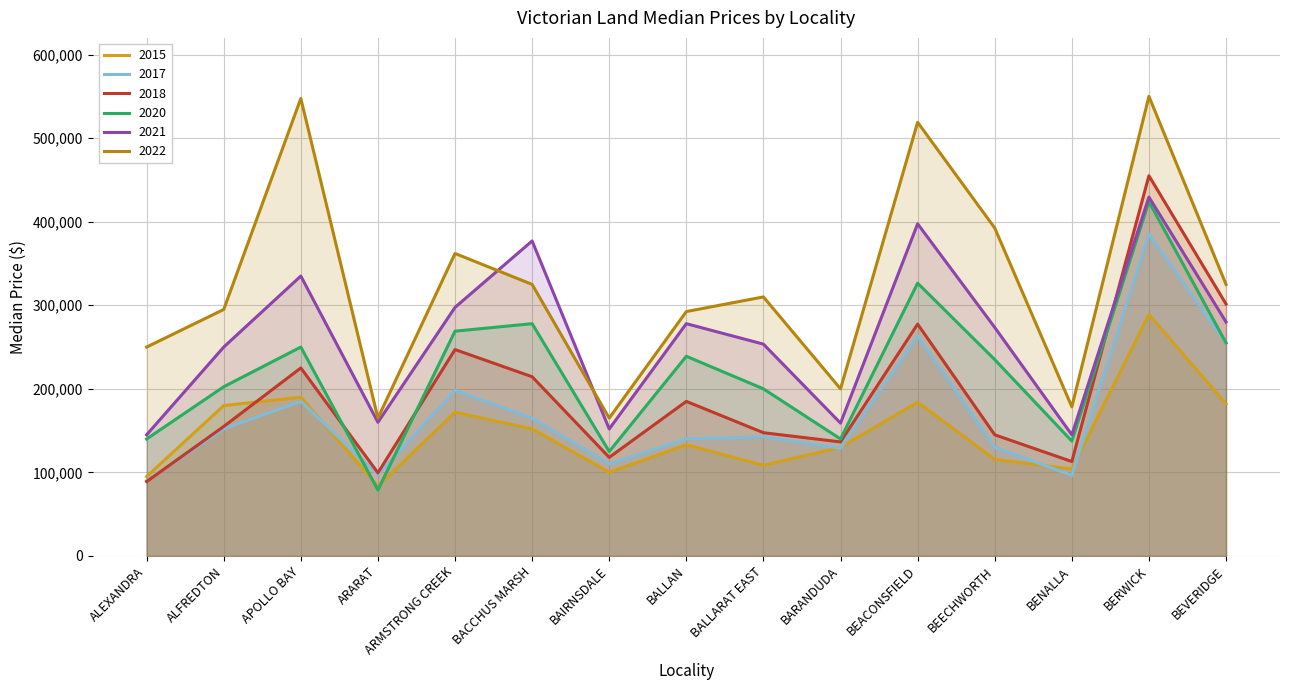

In 2018, how many points are lower than both neighbors (excluding endpoints)?

4